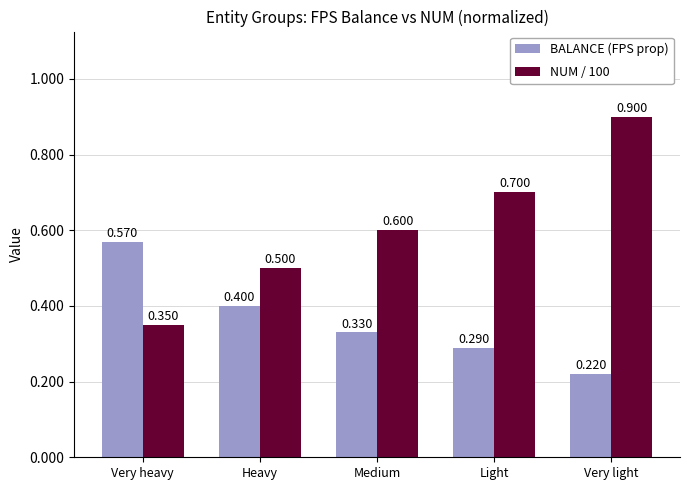

What is the sum of all BALANCE (FPS prop) values?

1.8